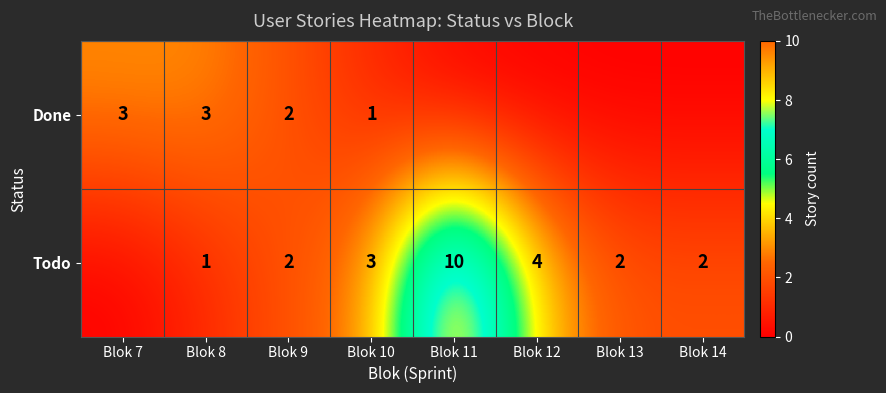

What is the greatest value displayed?

10